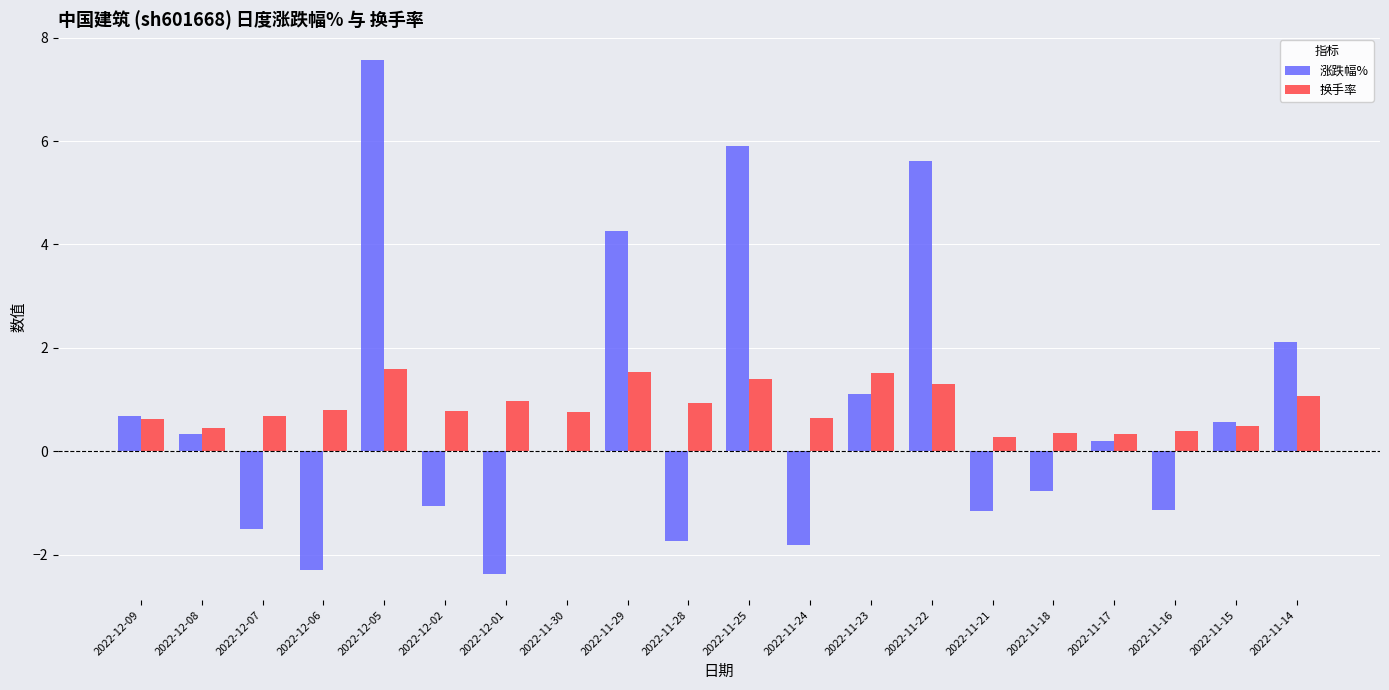

Between 2022-12-05 and 2022-11-17, which series saw the biggest shift?

涨跌幅%